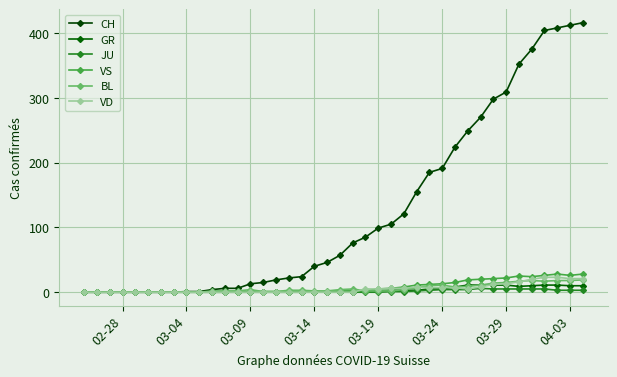

How many data points in CH are less than 57?

20